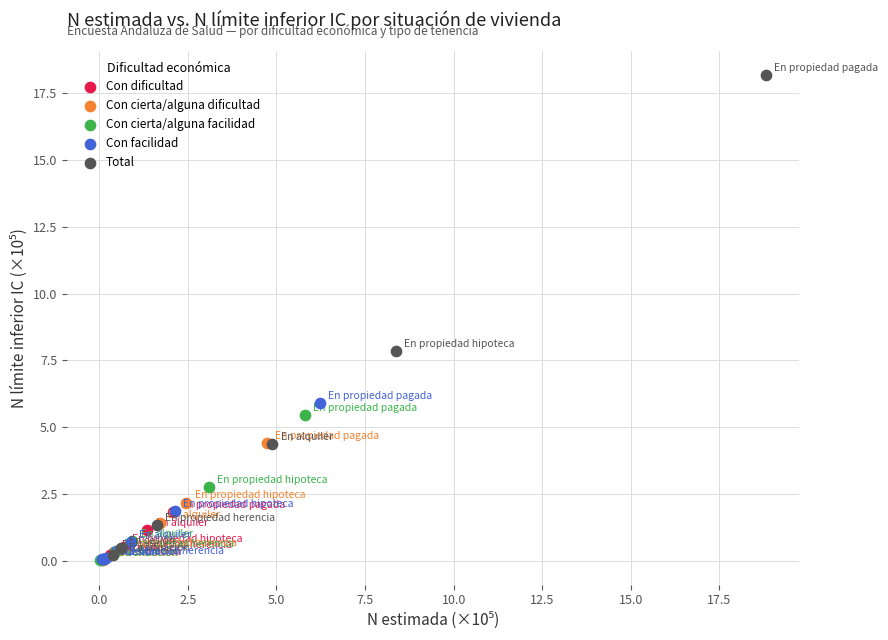

Which series has the largest Y range (max minus min)?

Total